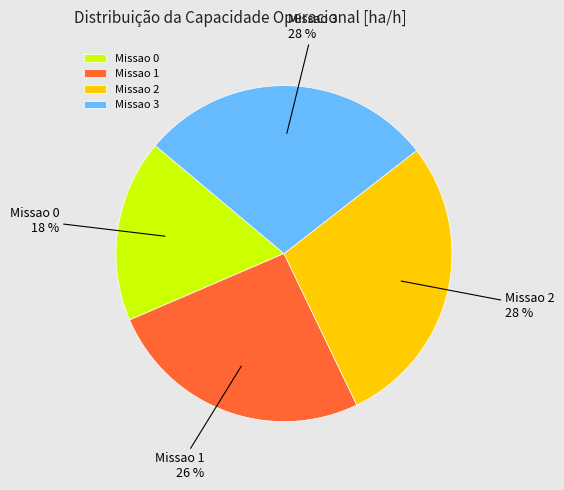

Which slice is the smallest?

Missao 0